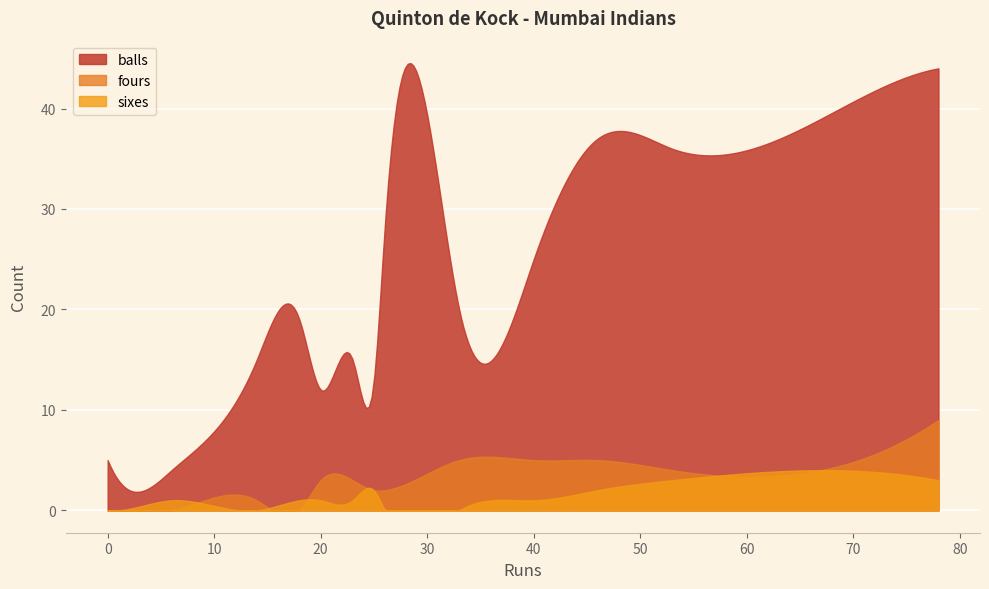

In fours, how many points are lower than both neighbors (excluding endpoints)?

1